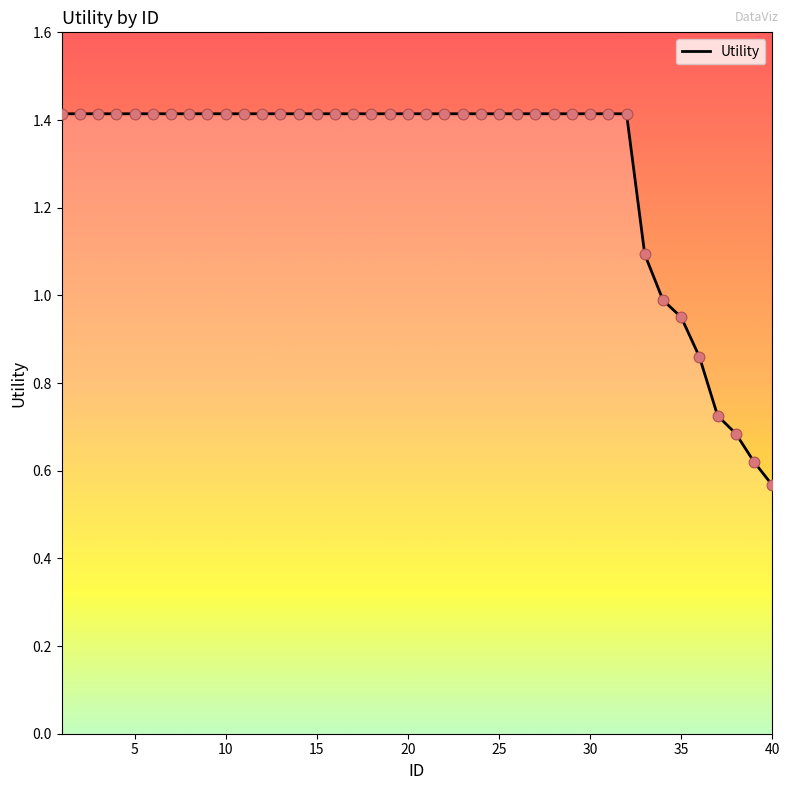

What is the greatest value displayed?

1.4